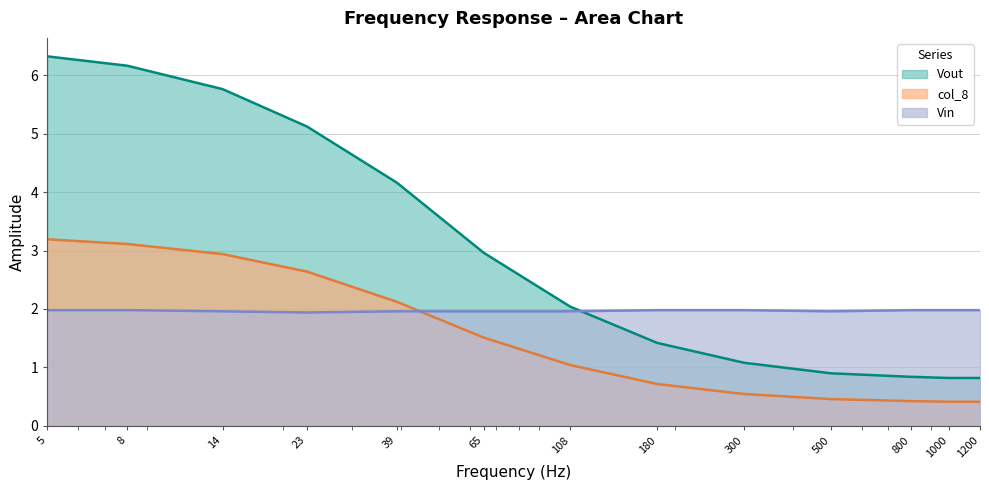

Which has a higher value, 800 or 300?

300